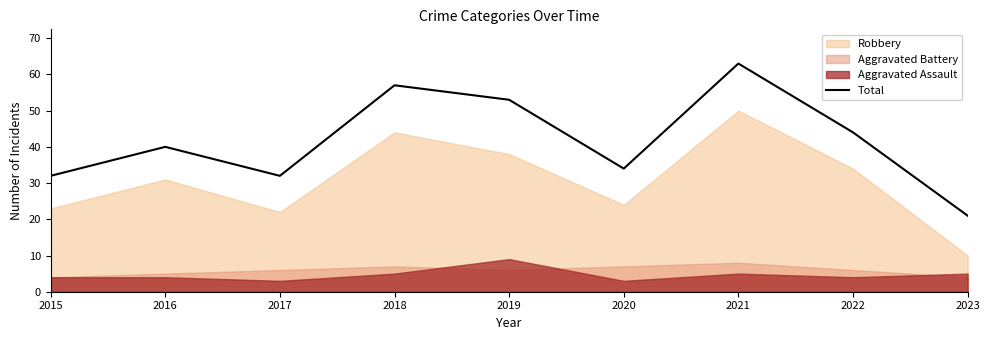

Reading left to right, what are all the values shown in this chart?

32	40	32	57	53	34	63	44	21